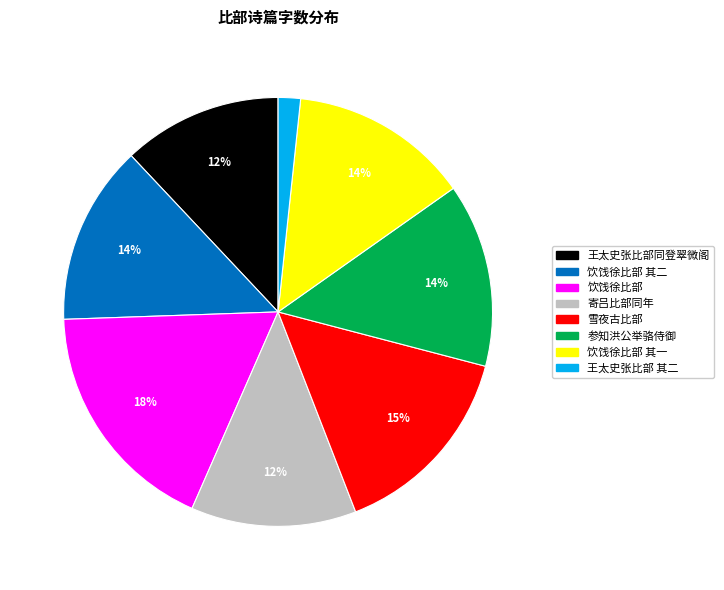

Count the number of slices in the pie.

8